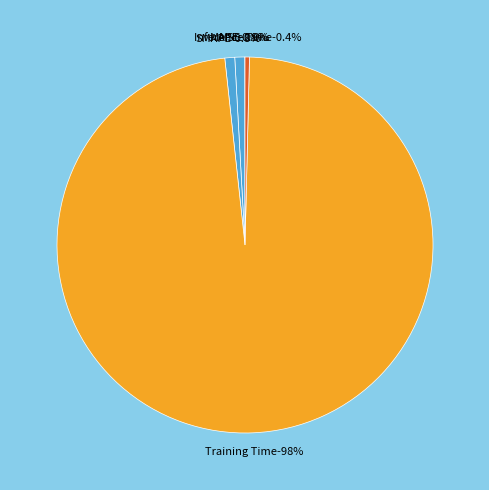

The MSE slice represents 1% of the pie. True or false?

False